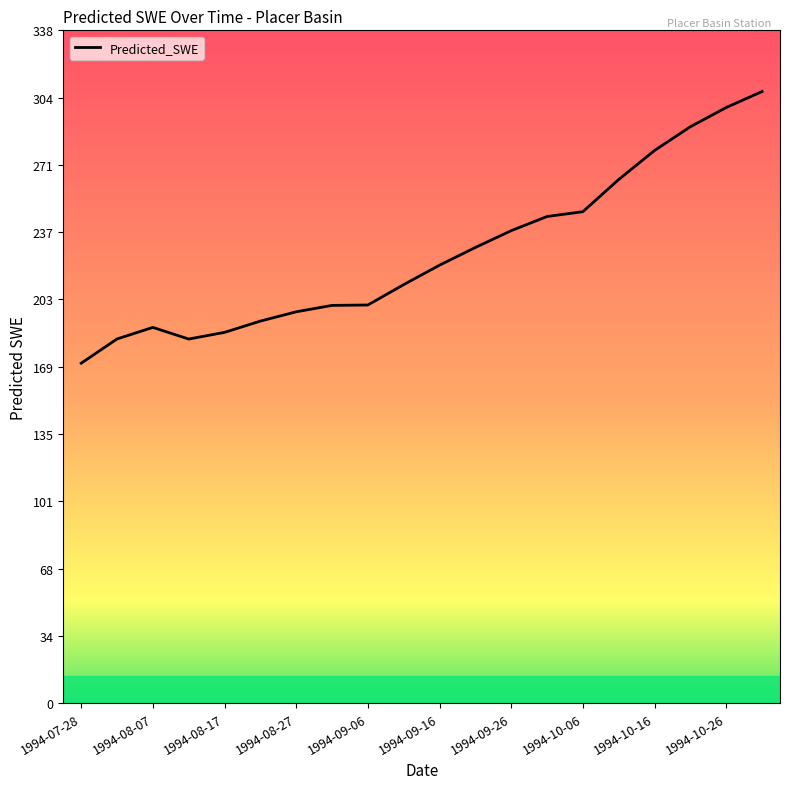

What is the greatest value displayed?

307.5